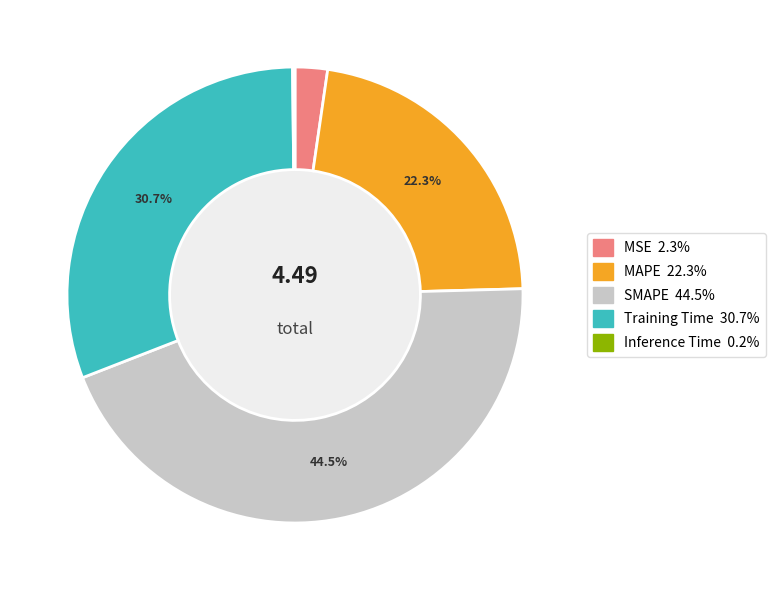

Is MSE the majority of the pie?

No